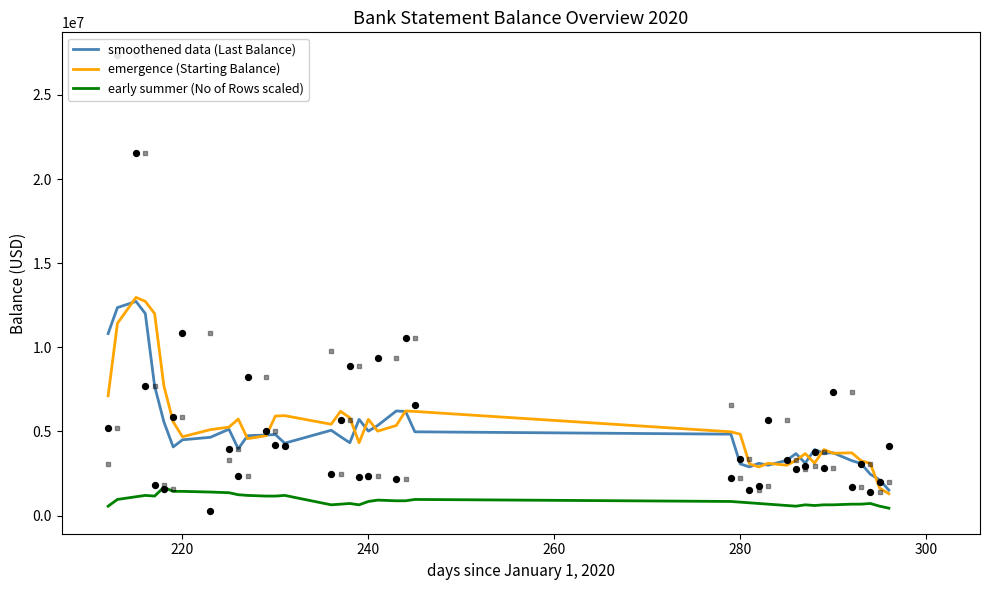

What are all the series names shown in the legend?

smoothened data (Last Balance), emergence (Starting Balance), early summer (No of Rows scaled)